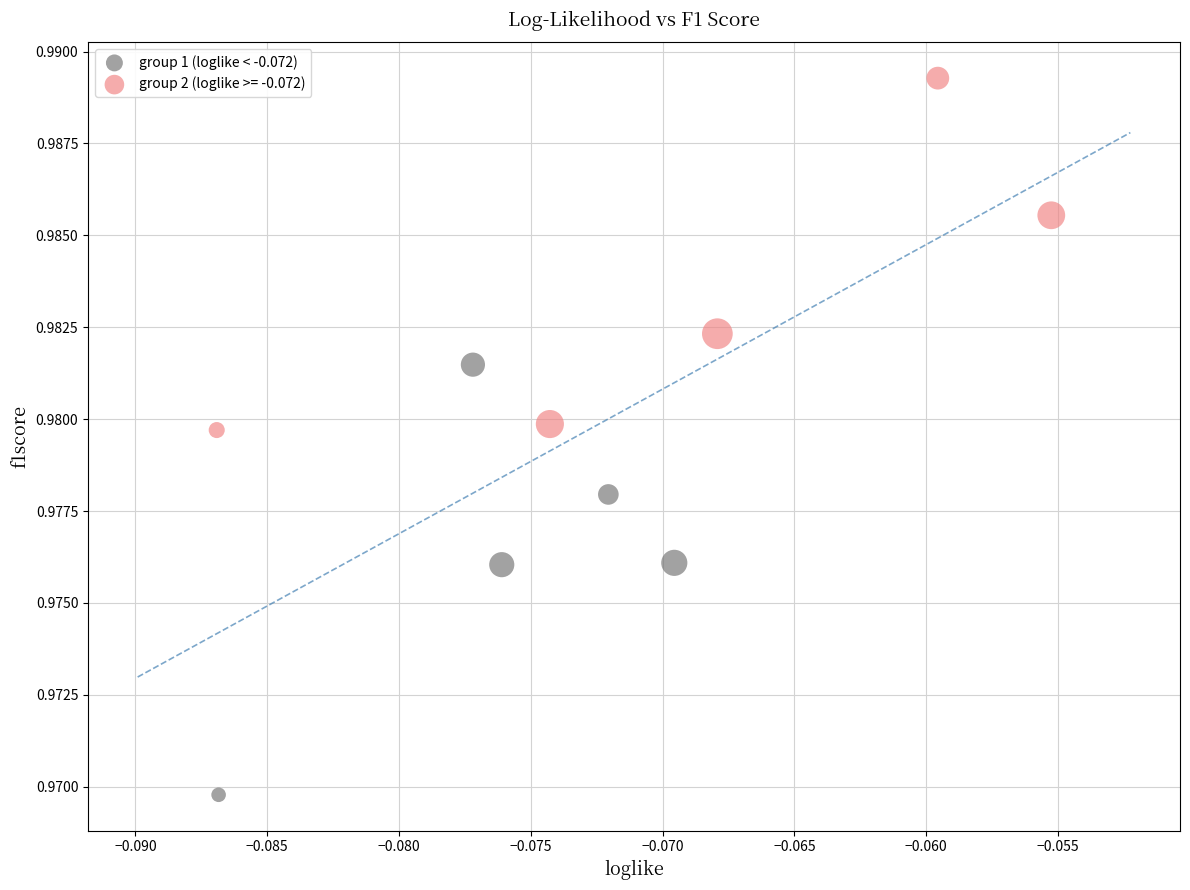

Which series reaches the maximum Y coordinate?

group 2 (loglike >= -0.072)